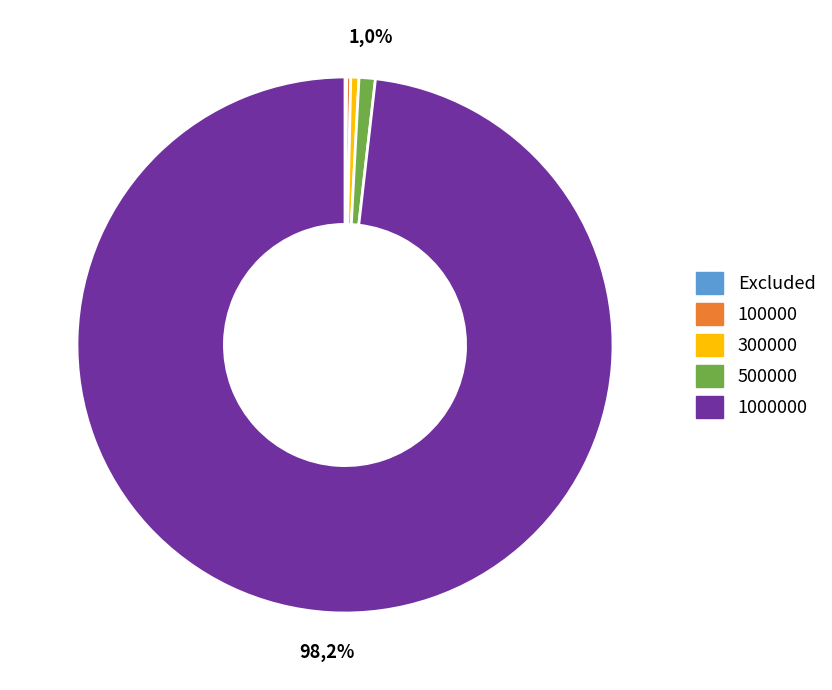

Rank the categories by value from lowest to highest.

Excluded, 100000, 300000, 500000, 1000000